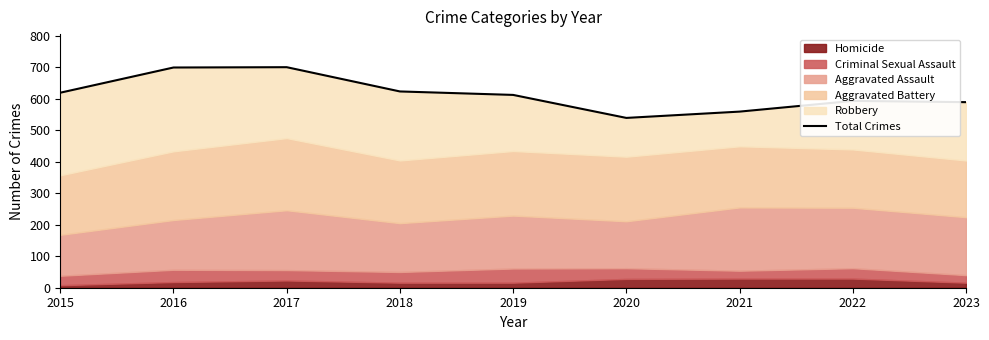

Where is the first local maximum?

2017